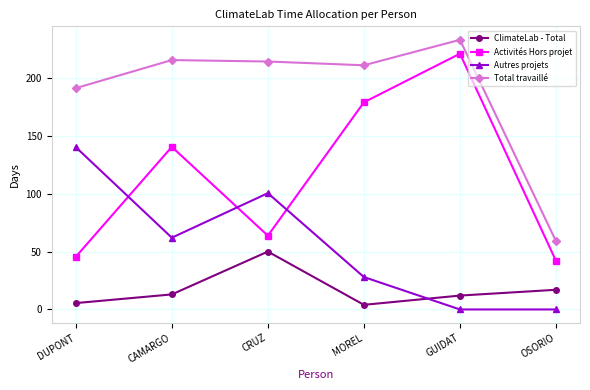

What is the sum of the ClimateLab - Total values at DUPONT and OSORIO?

22.5